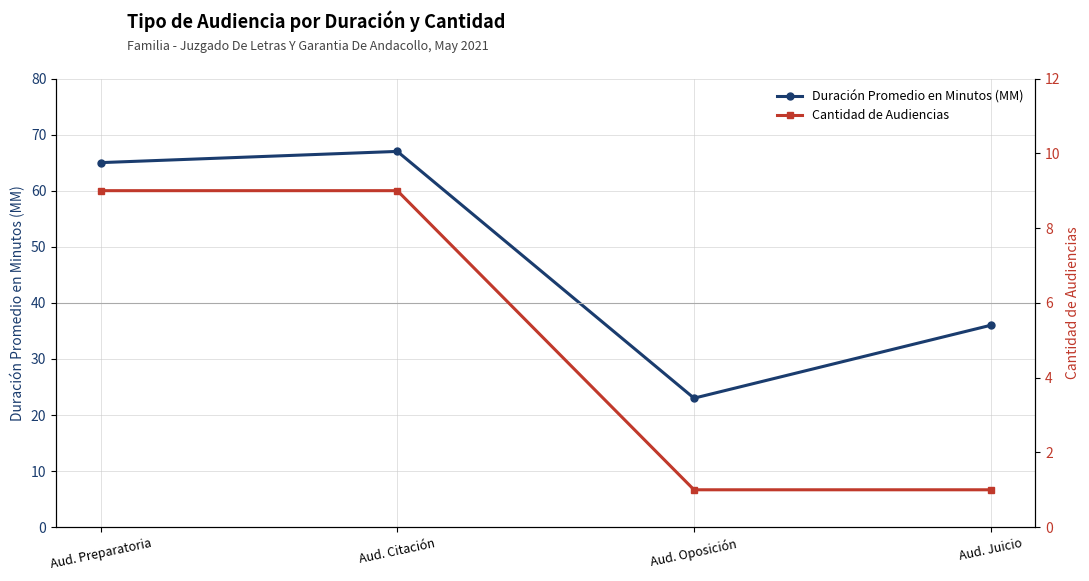

Between Aud. Oposición and Aud. Citación, which is larger?

Aud. Citación